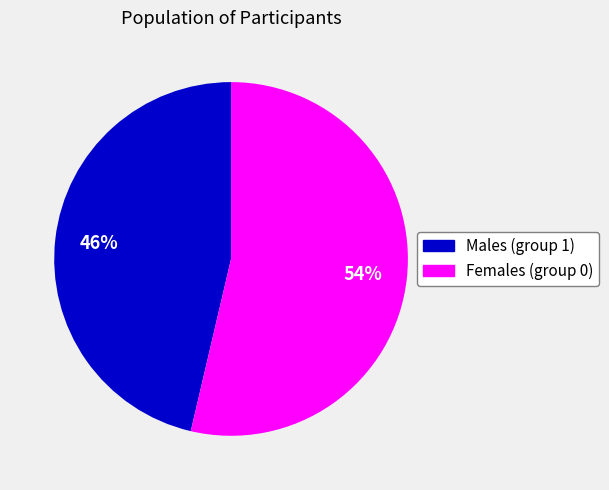

To the nearest percent, what is the average slice percentage?

50%